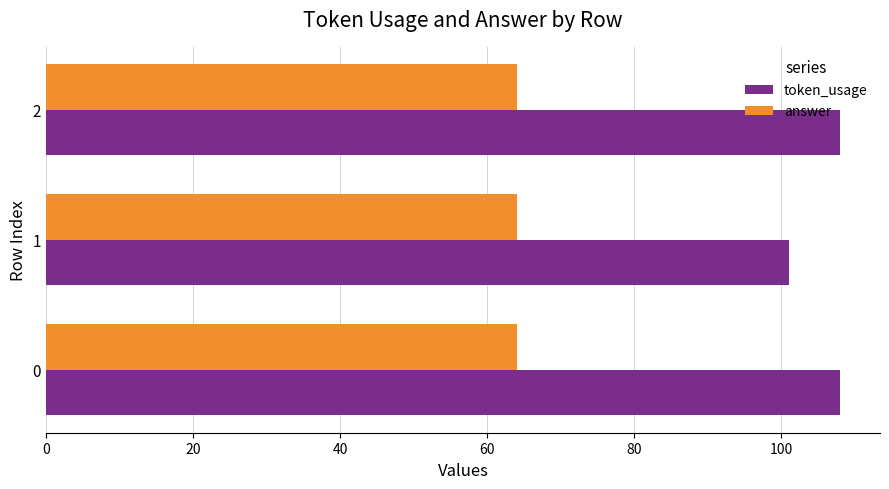

Where is token_usage nearest to the value 104?

1